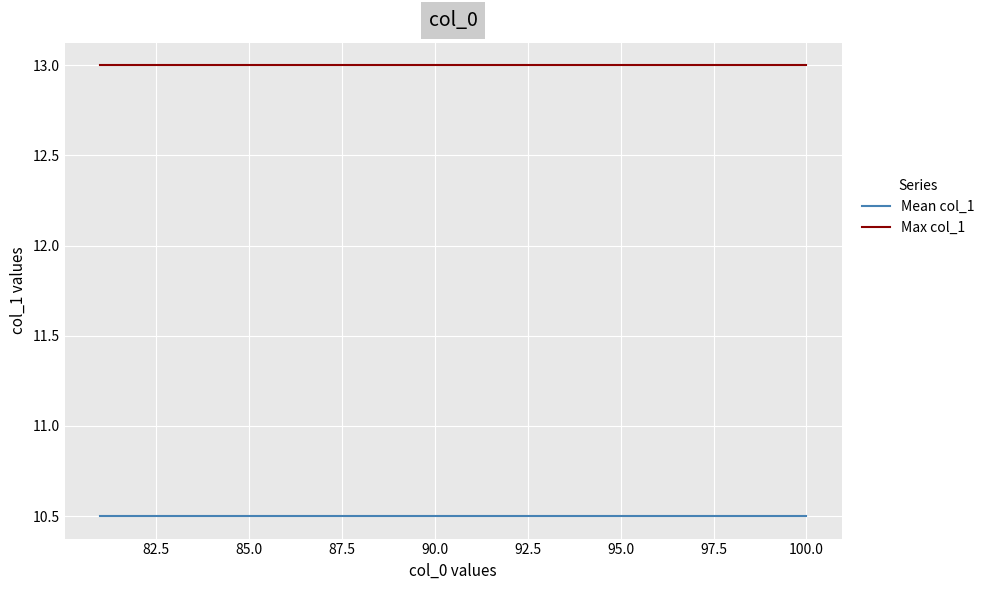

Rank the series by their maximum value, from highest to lowest.

Max col_1, Mean col_1